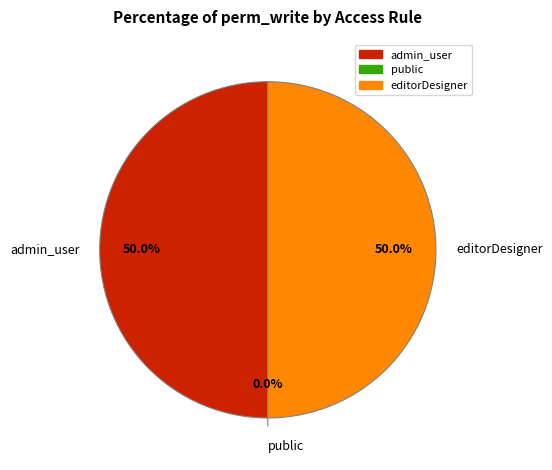

The access_seo_url_for_public slice represents 1% of the pie. True or false?

False